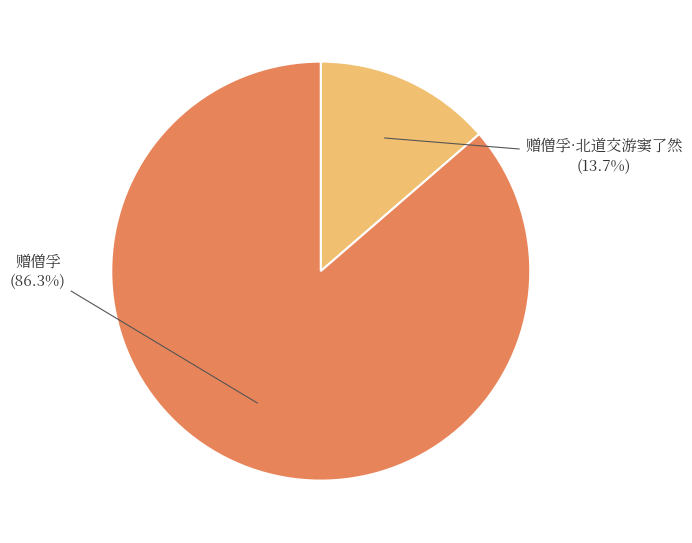

Combined, what portion of the pie is 赠僧孚·北道交游窦了然 and 赠僧孚?

100.0%